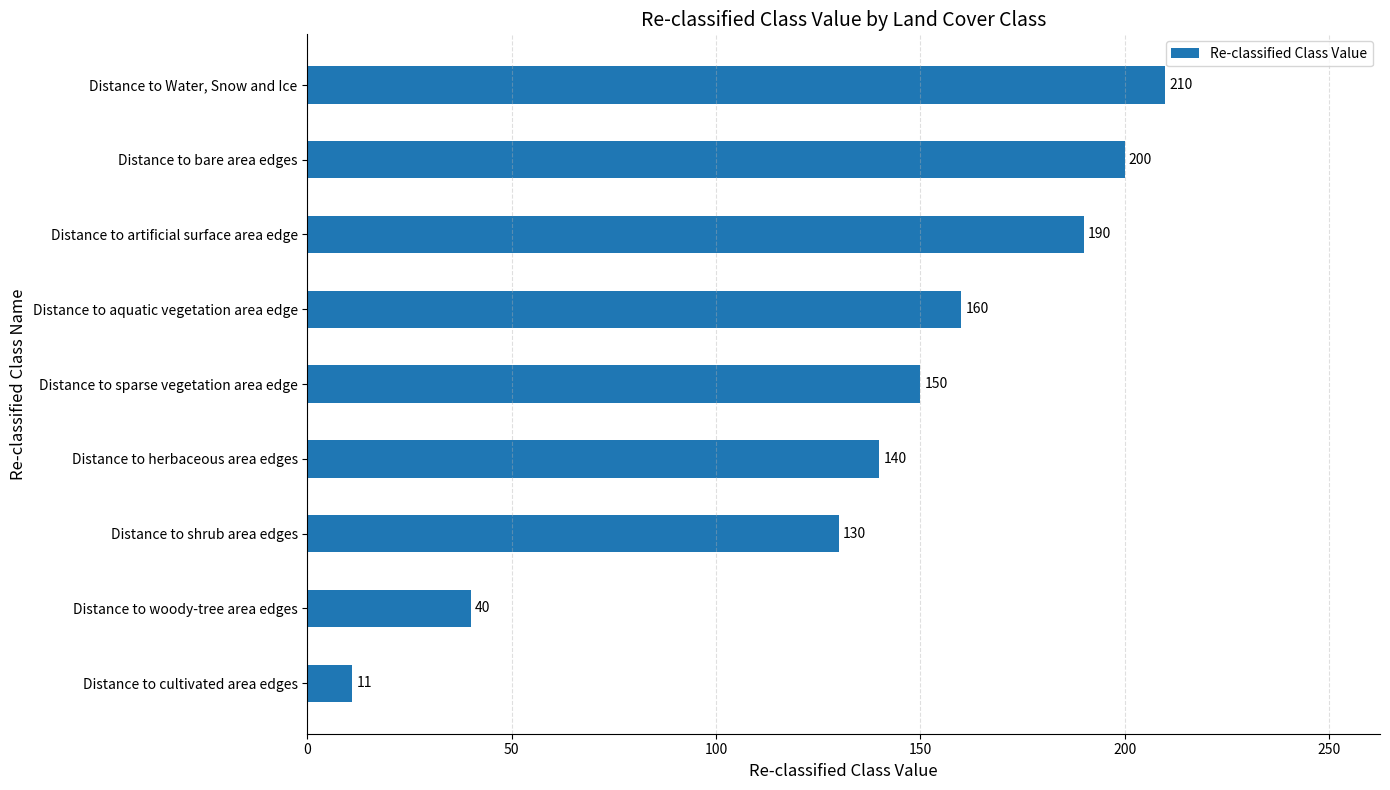

How many bars are there in total?

9